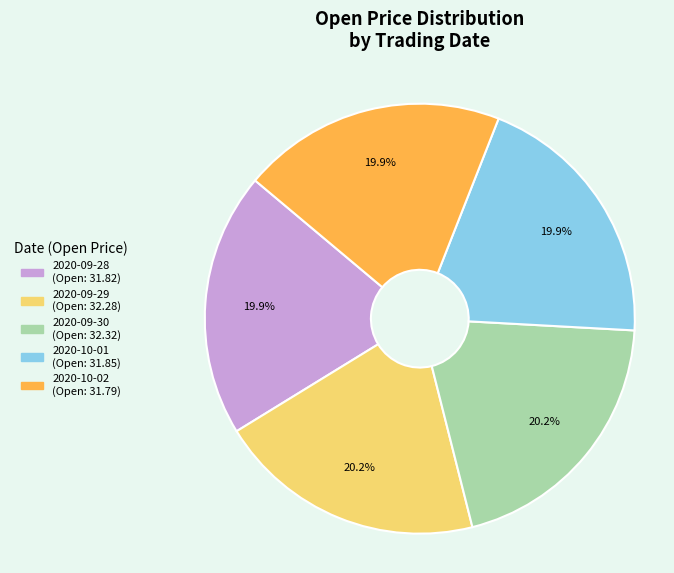

How many segments does this pie chart have?

5